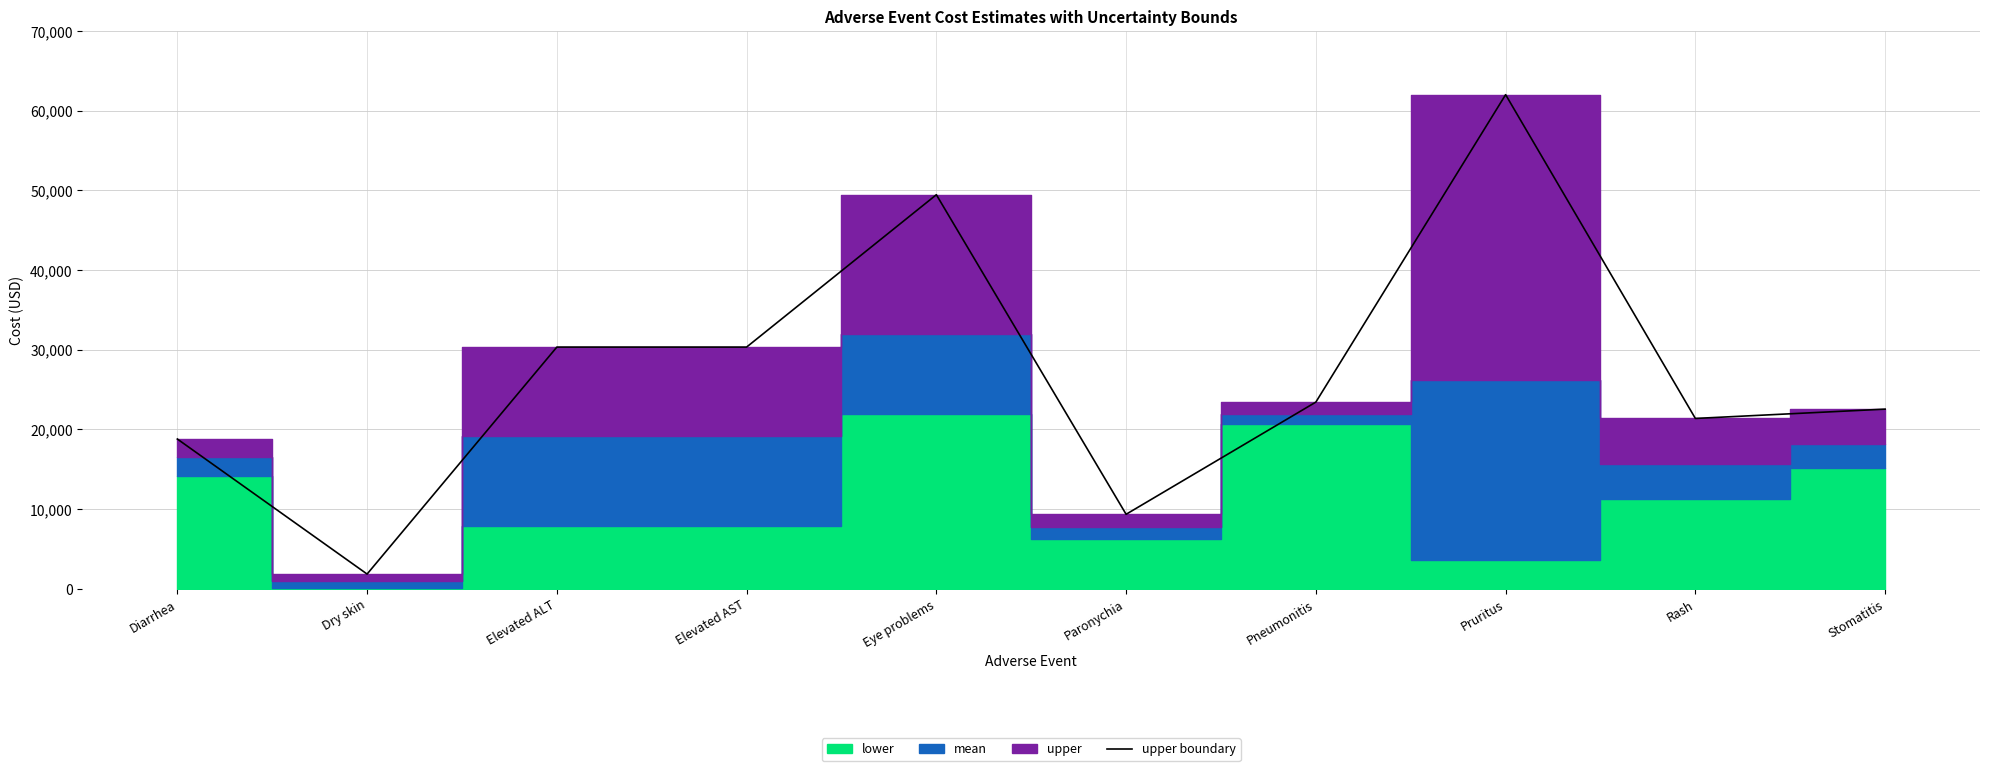

Where is the first local minimum?

Dry skin